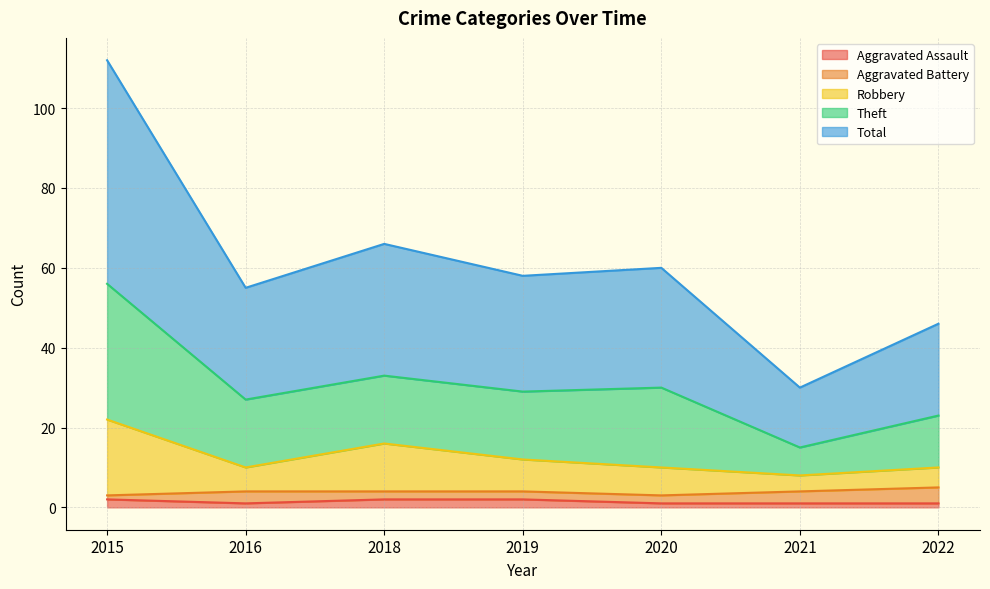

What are all the series names shown in the legend?

Aggravated Assault, Aggravated Battery, Robbery, Theft, Total